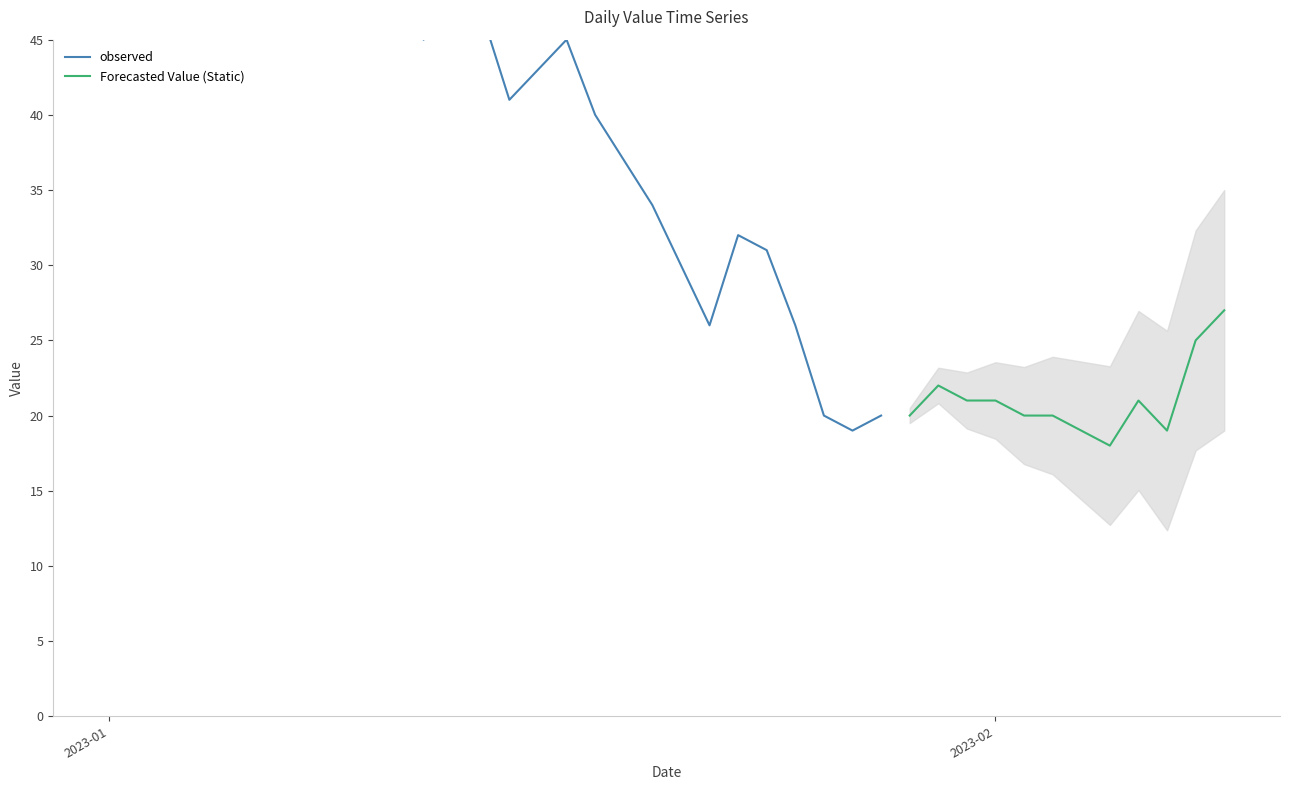

What is the lowest value of the Forecasted Value (Static) series?

18